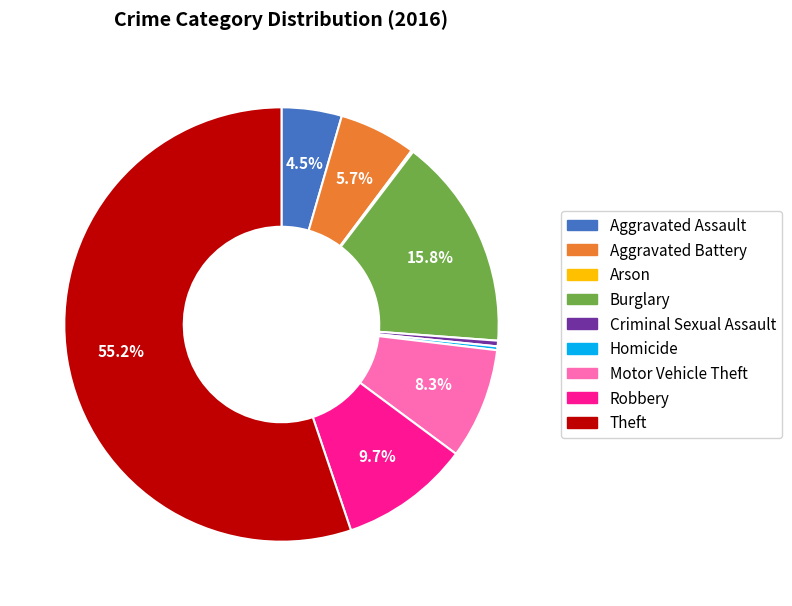

Which has a higher value, Burglary or Robbery?

Burglary